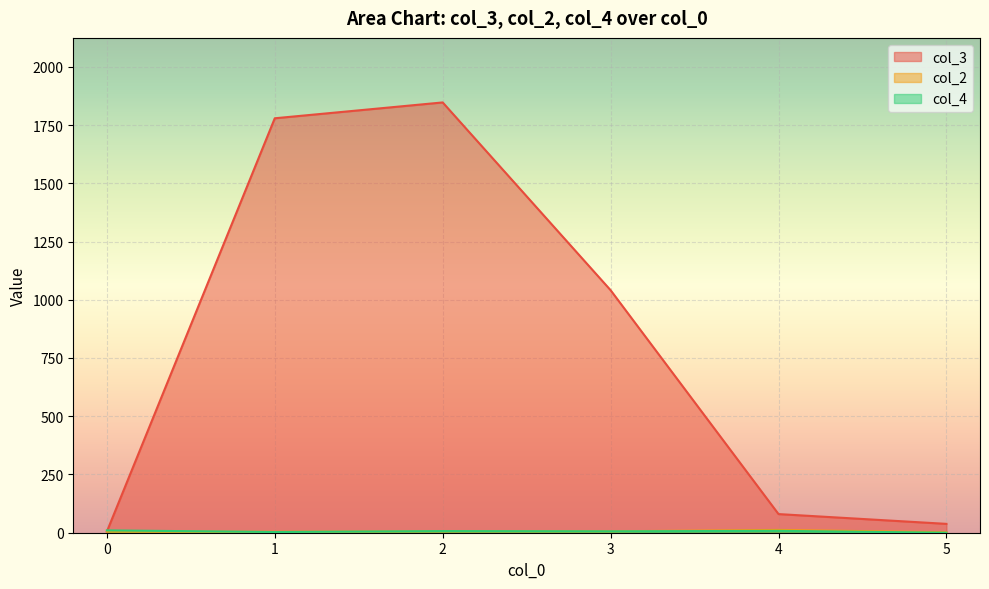

Read the col_2 value at 2.

1